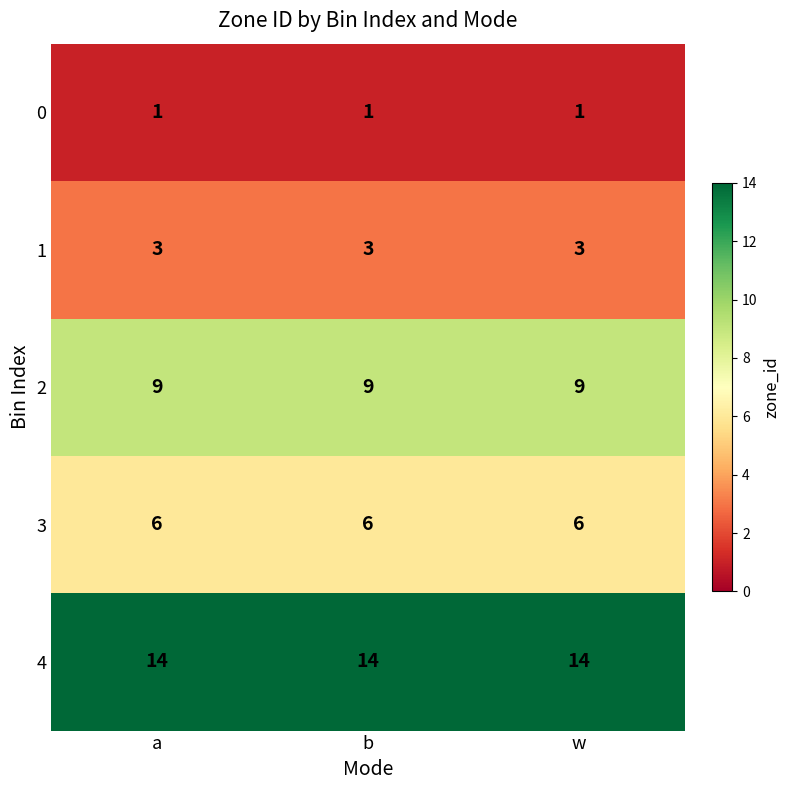

What is the smallest value displayed?

1